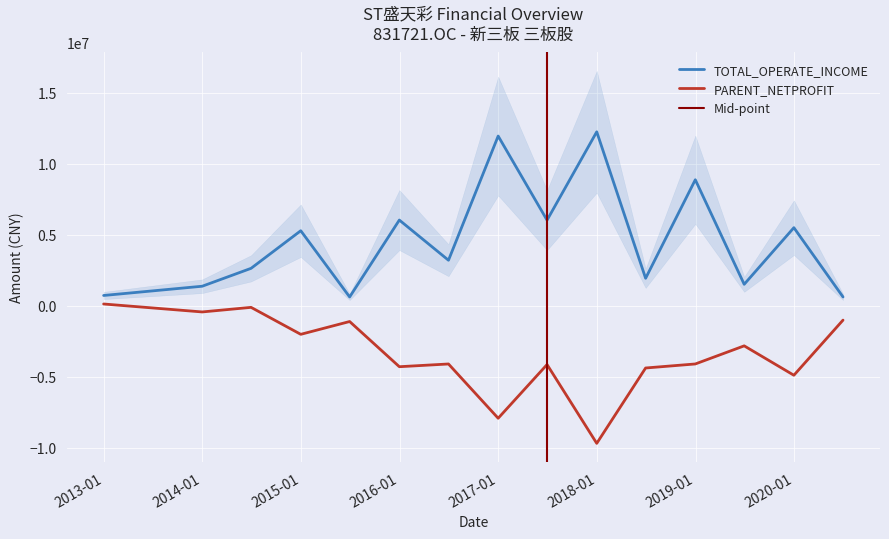

At how many categories does at least one series exceed 8586810?

3